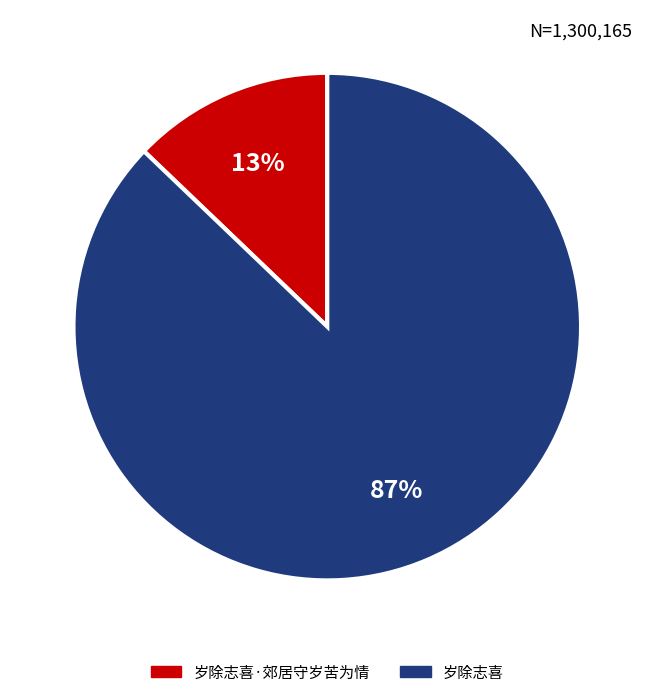

To the nearest percent, what is the average slice percentage?

50%